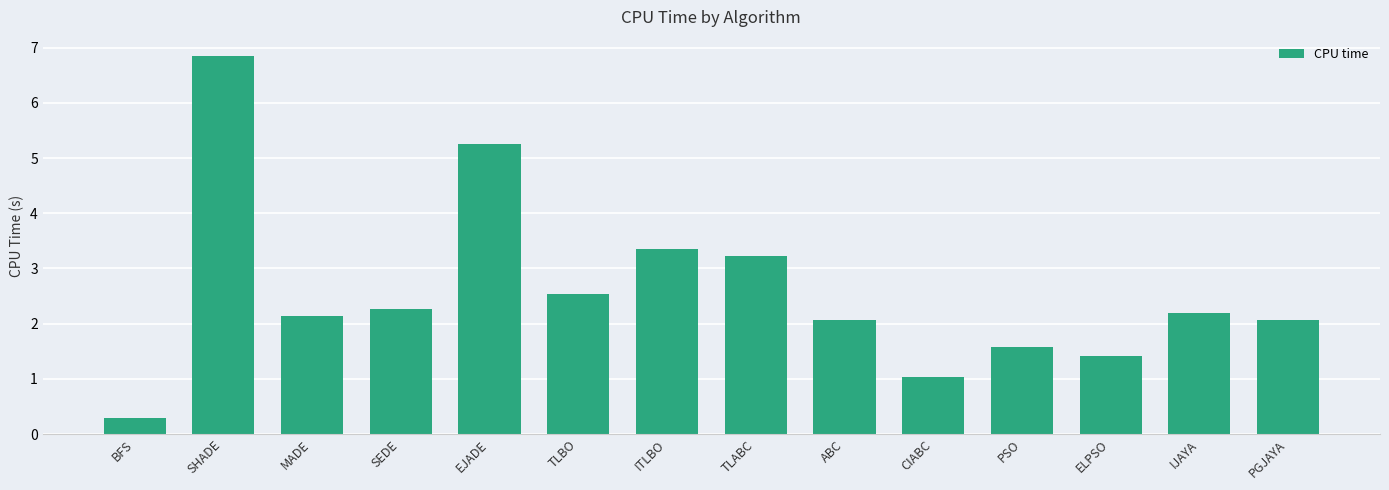

What is the average value?

2.6